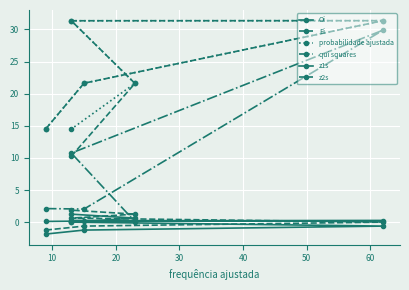

How many interior local peaks does the Oi series have?

1